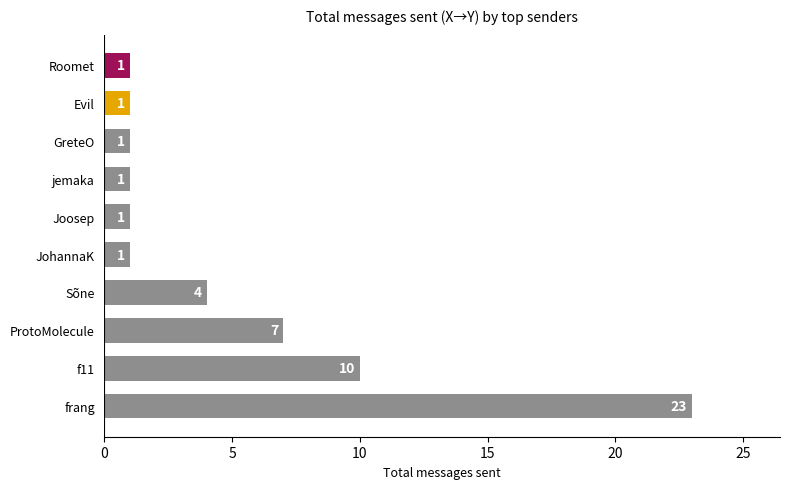

Count the values in the range 1 to 7.

8